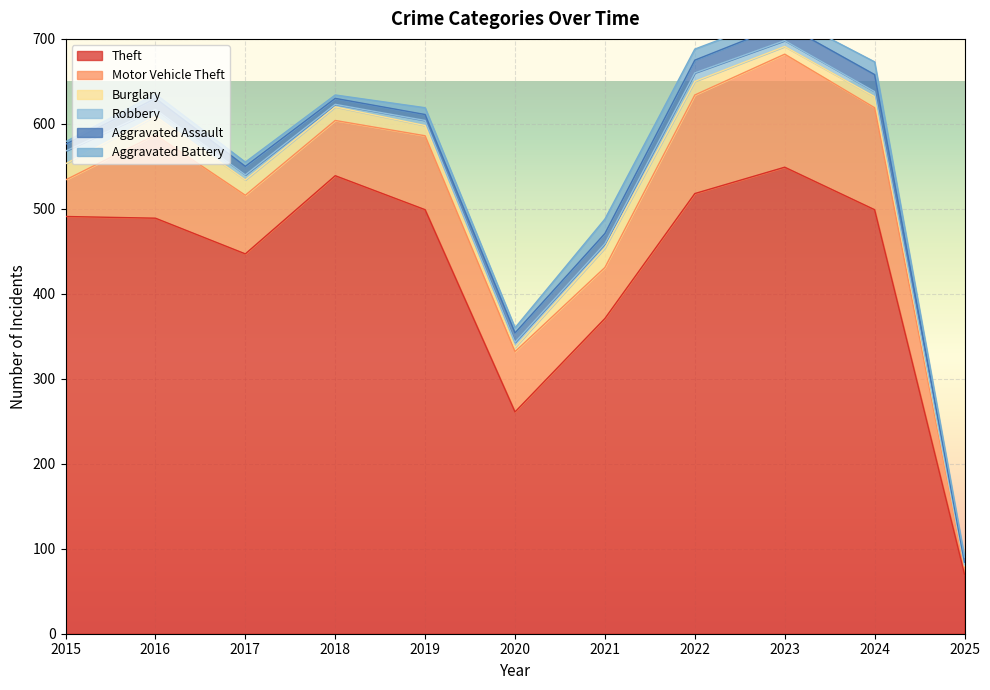

What is the lowest value of the Theft series?

70